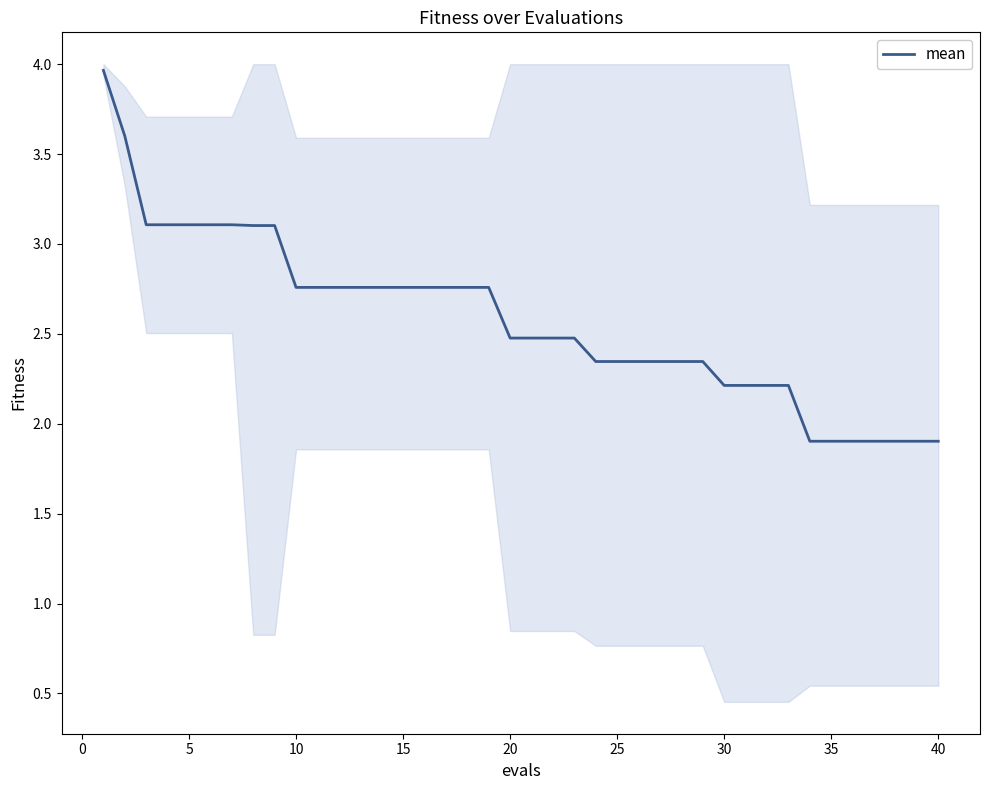

What is the highest value of the mean series?

4.0